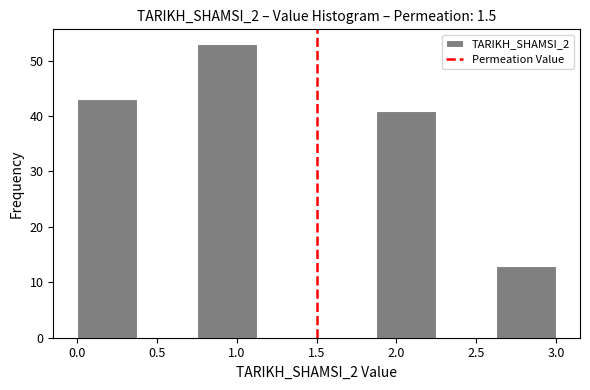

Reading left to right, list every bar in this chart as the range it spans on the x-axis followed by its height. Neither the bar edges nor the heights are printed on the chart, so give them approximately, as read against the axes.

0.000 to 0.375: 43
0.375 to 0.750: 0
0.750 to 1.125: 53
1.125 to 1.500: 0
1.500 to 1.875: 0
1.875 to 2.250: 41
2.250 to 2.625: 0
2.625 to 3.000: 13